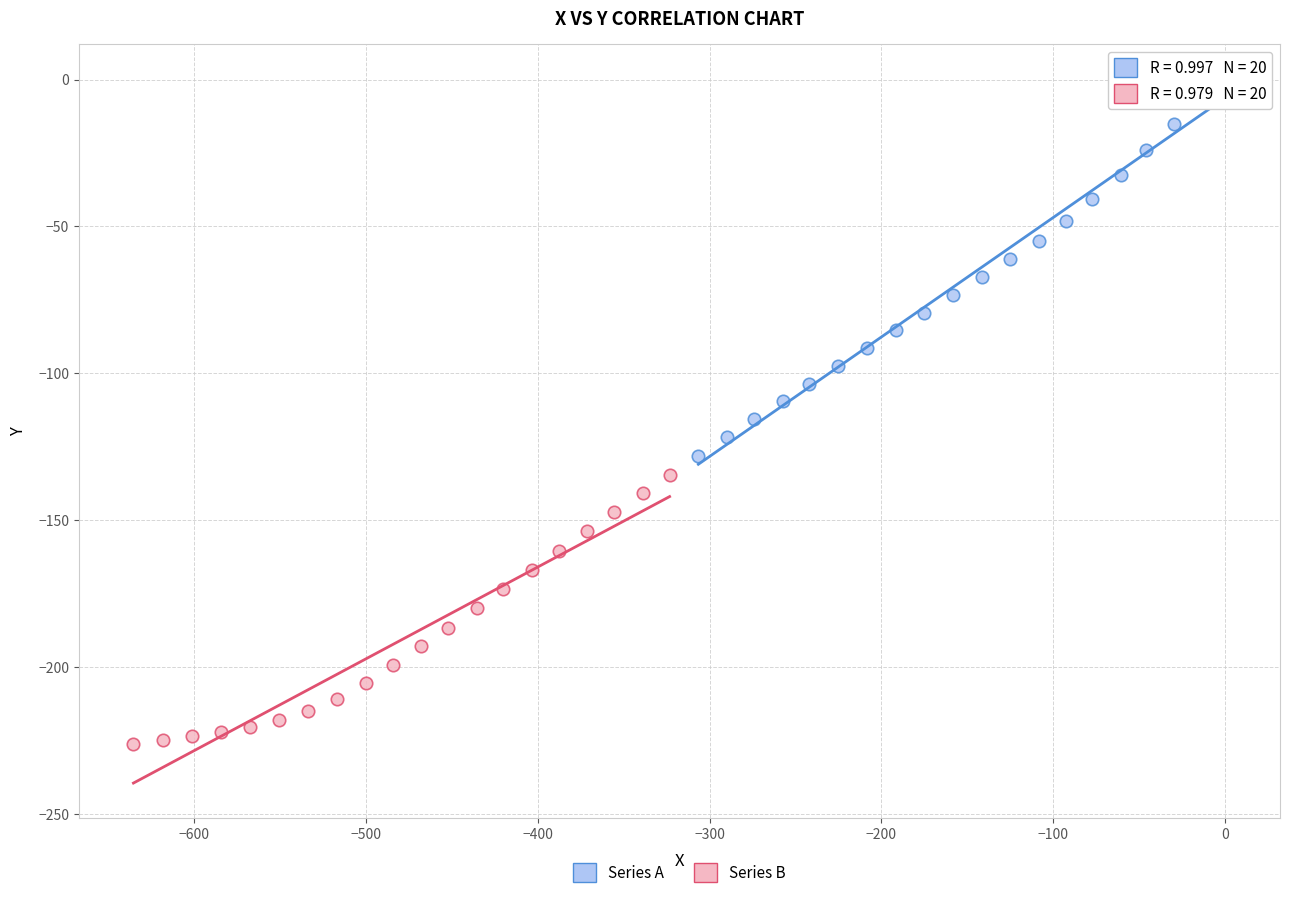

Which series has the largest Y range (max minus min)?

Series A